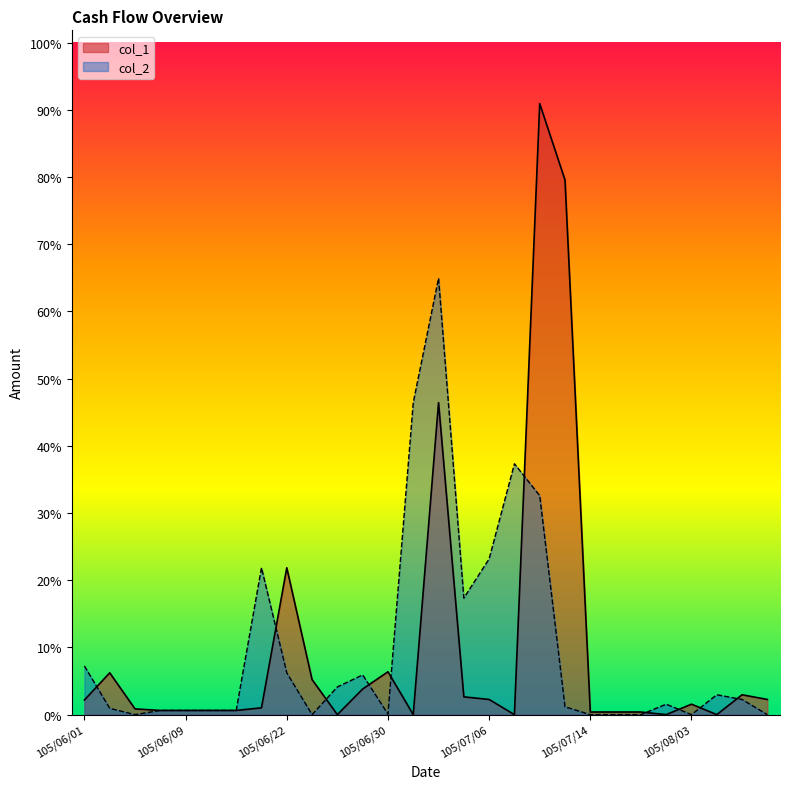

How many interior local valleys does the col_1 series have?

5